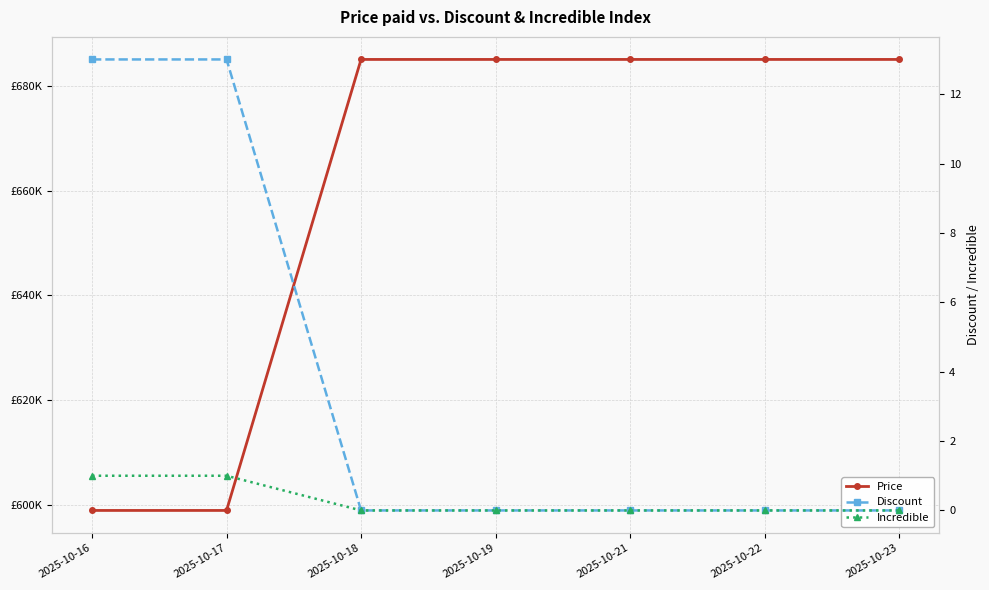

What is the spread (max minus min) of values at 2025-10-21?

685000